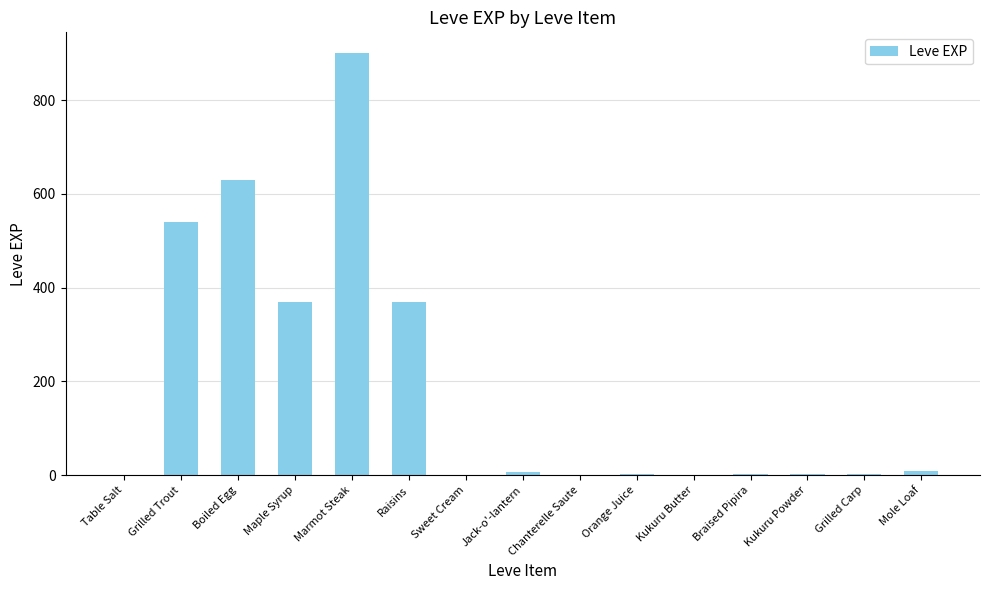

What is the sum of the values at Mole Loaf and Table Salt?

10